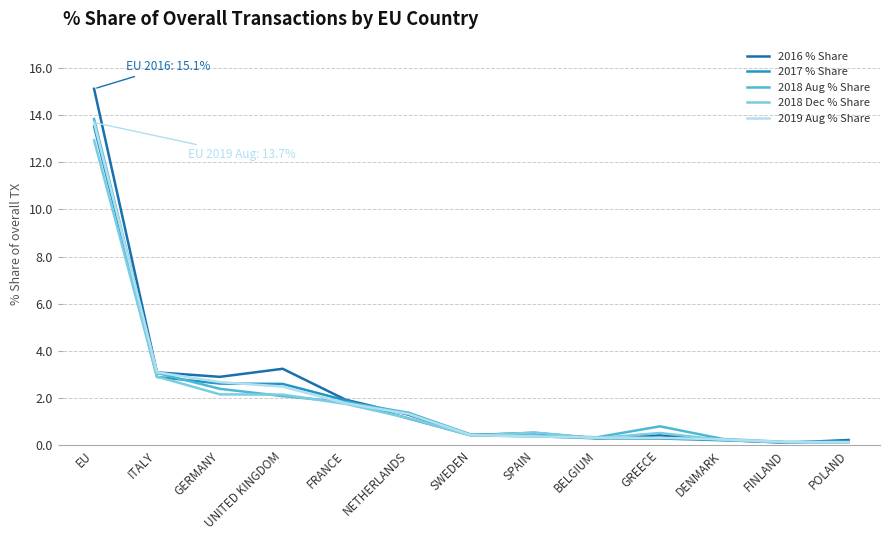

What is the greatest value displayed?

15.1